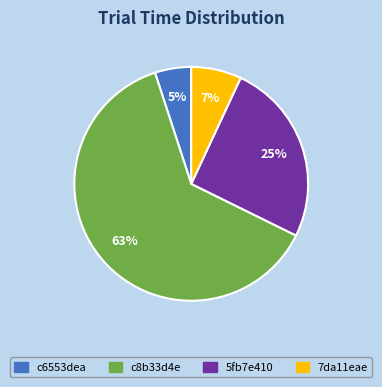

To the nearest percent, what is the difference between the c6553dea and 7da11eae slice percentages?

2%